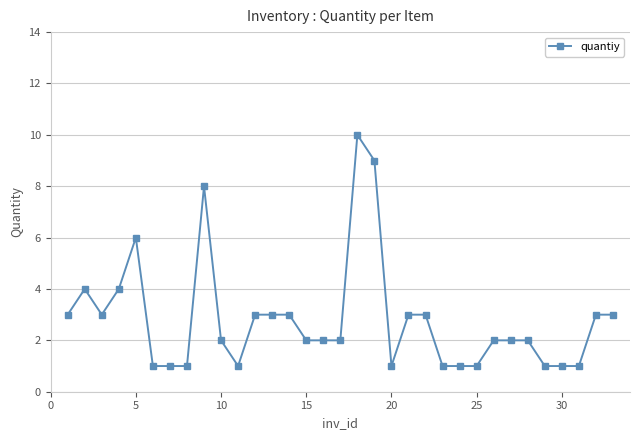

What is the difference between the second highest and second lowest values?

8